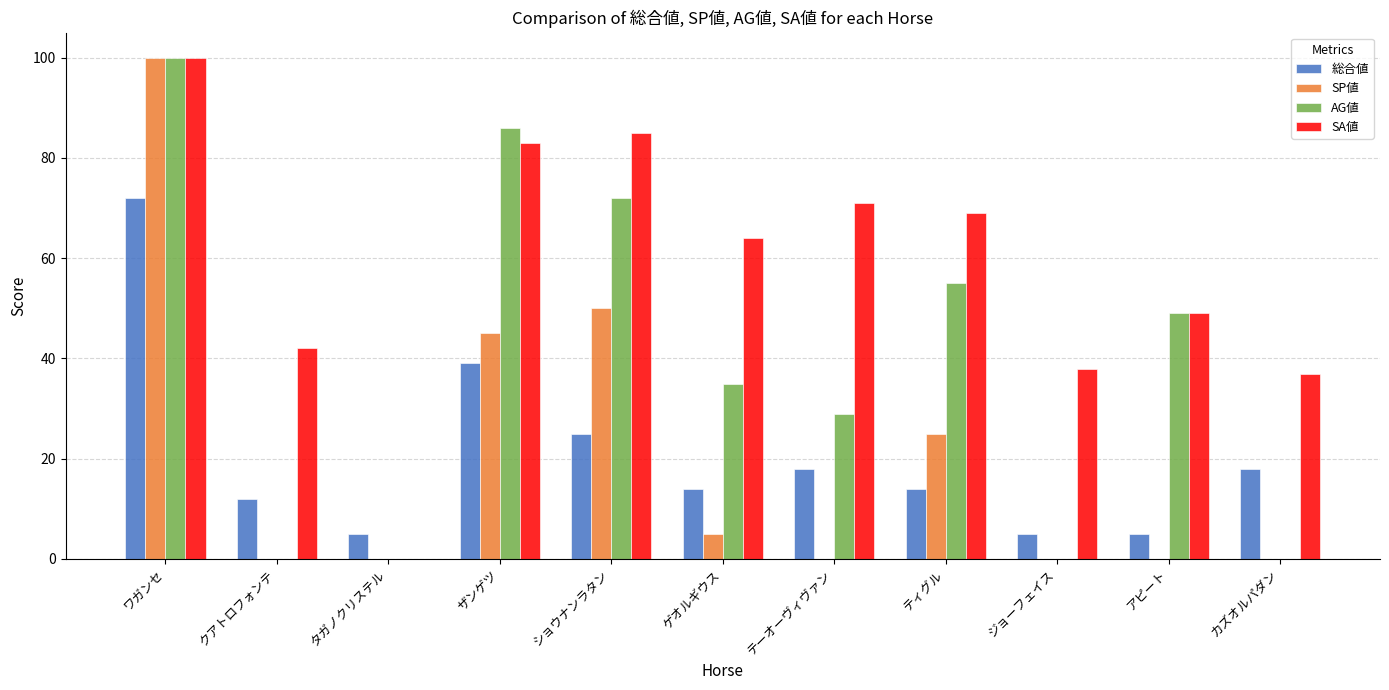

What is the sum of all AG値 values?

426